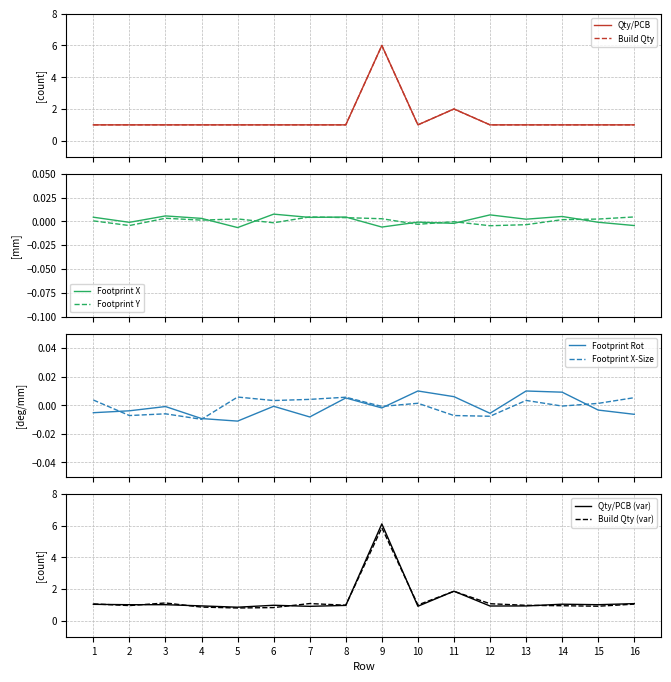

What is the maximum value shown in the chart?

6